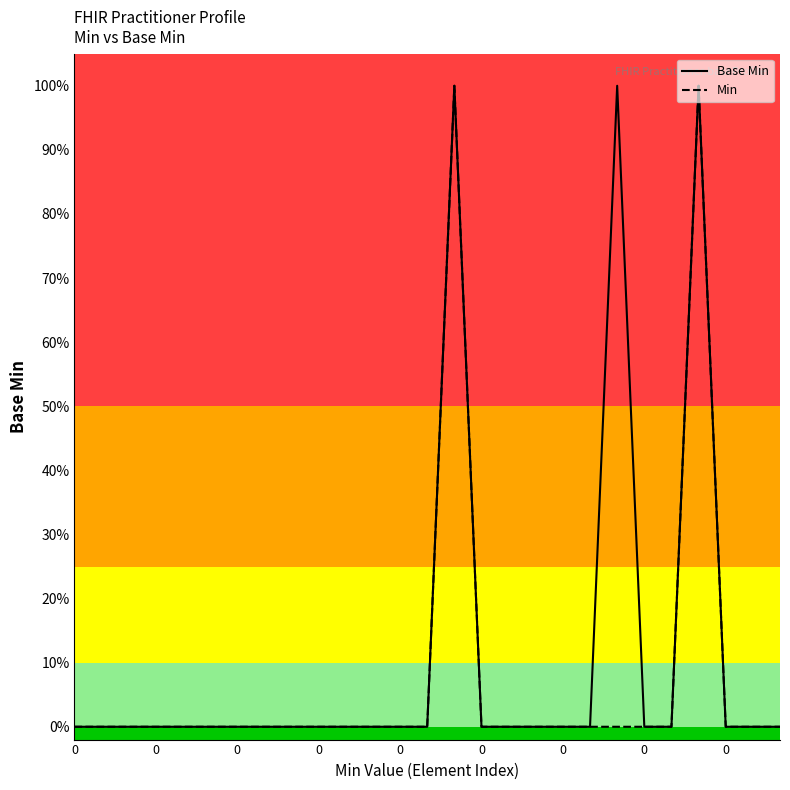

How many lines are shown in the chart?

2